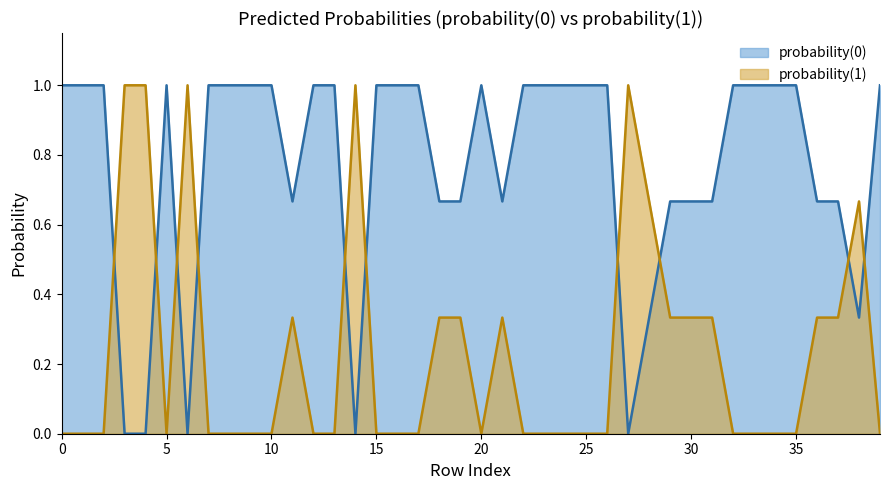

Is it true that probability(1) equals 0.6 at 8?

False